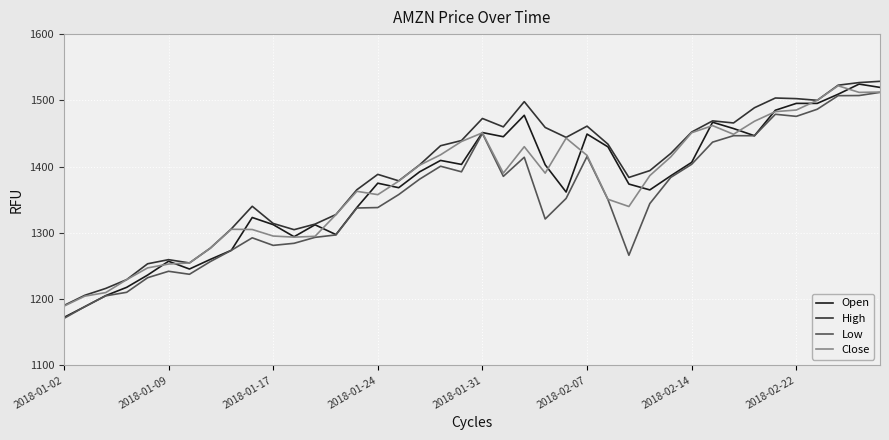

What is the highest value of the Open series?

1524.5